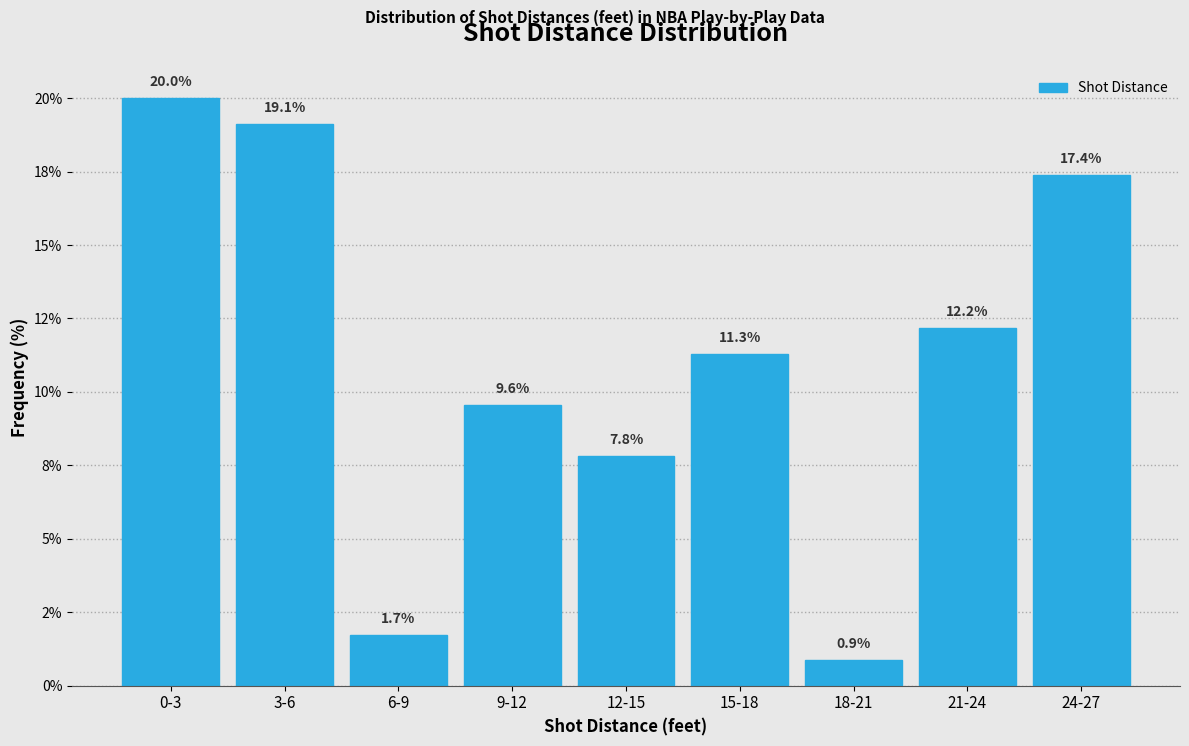

Does the chart contain any negative values?

No